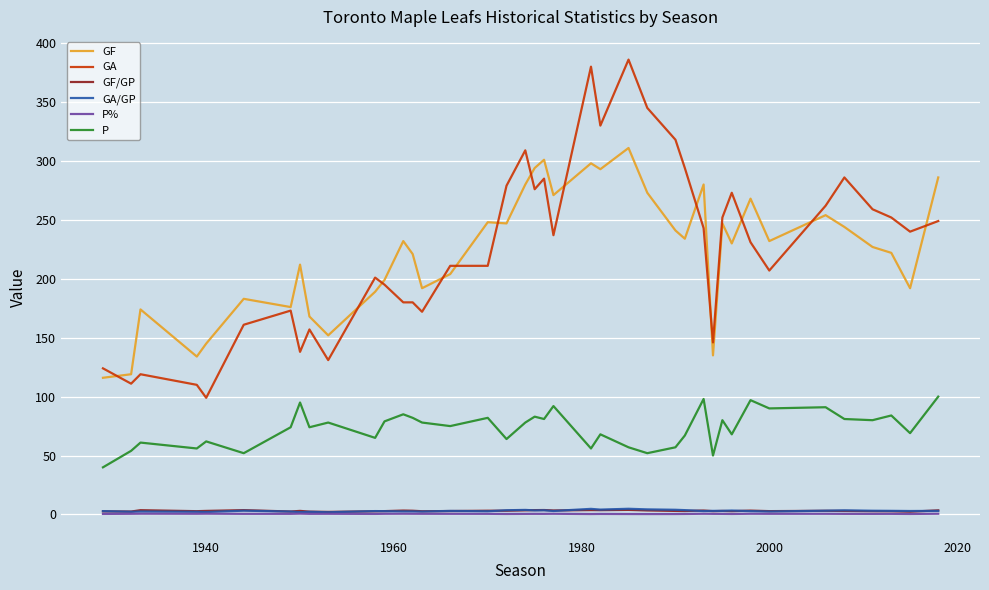

What is the highest value of the P series?

100.0